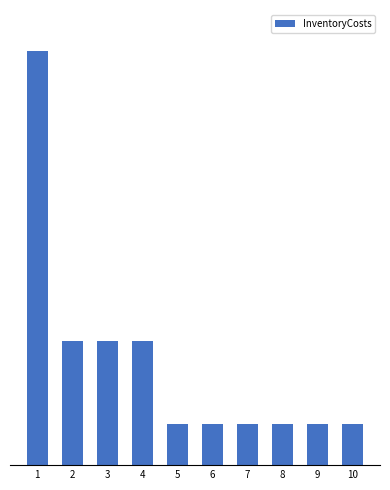

What is the value of the 8th bar from the left?

1